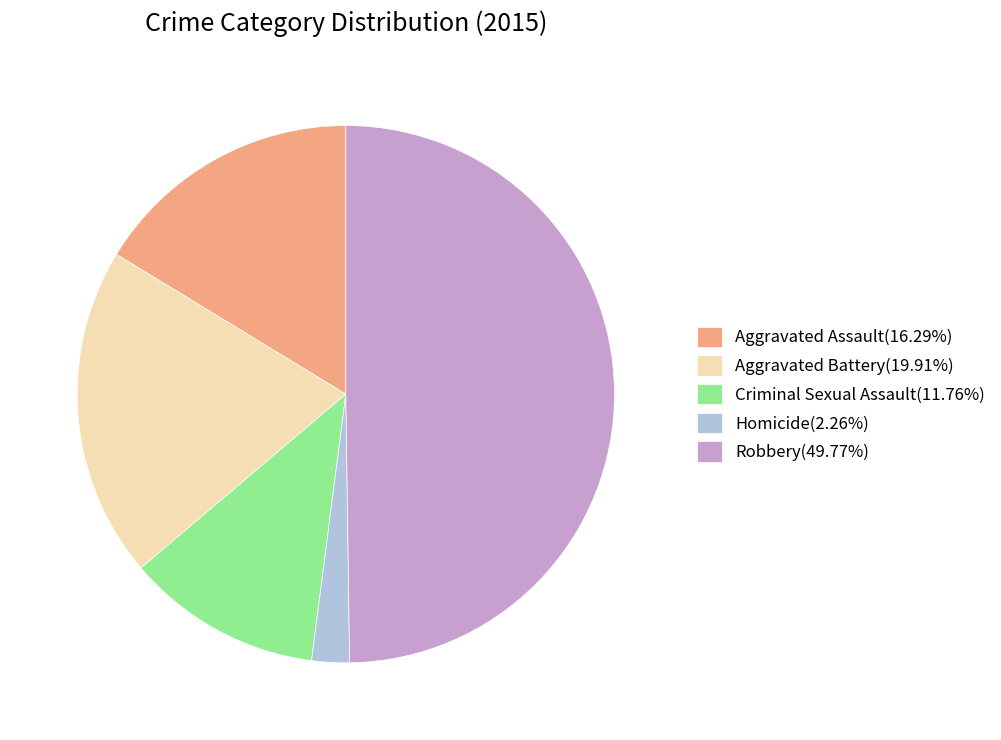

Does Aggravated Battery(19.91%) account for over 50% of the chart?

No